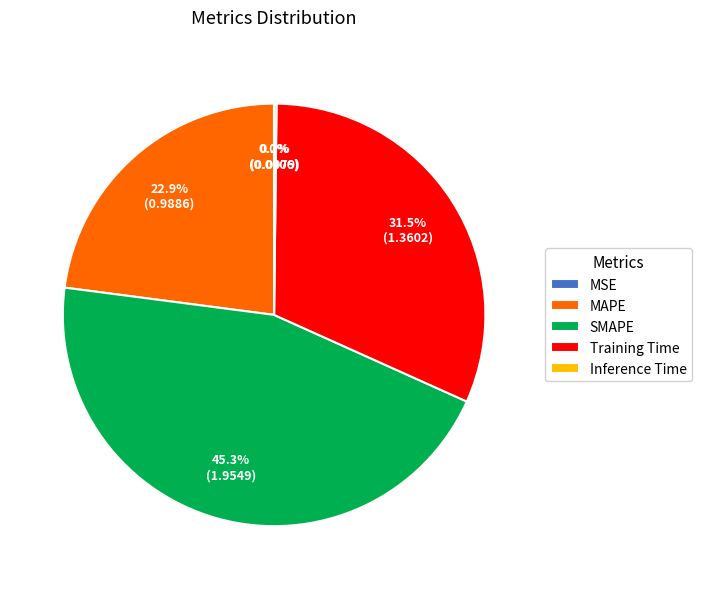

Which slice is the largest?

SMAPE